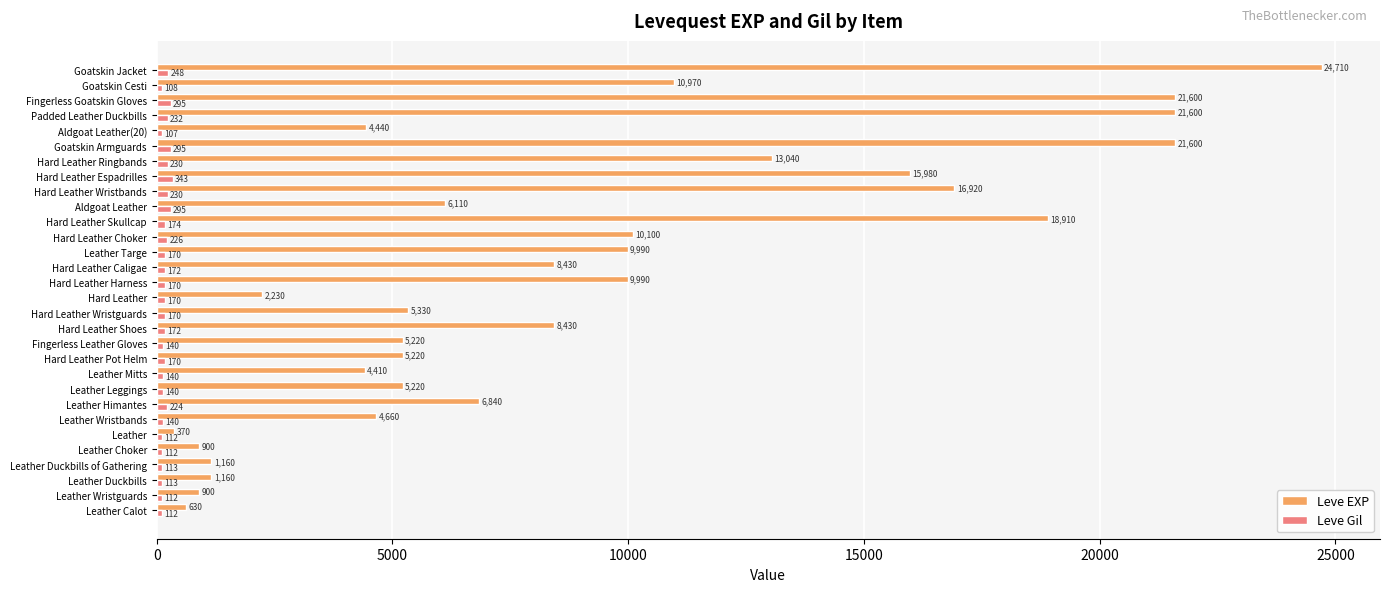

Is the value of Leve EXP at Hard Leather Shoes greater than the value of Leve Gil at Goatskin Jacket?

Yes